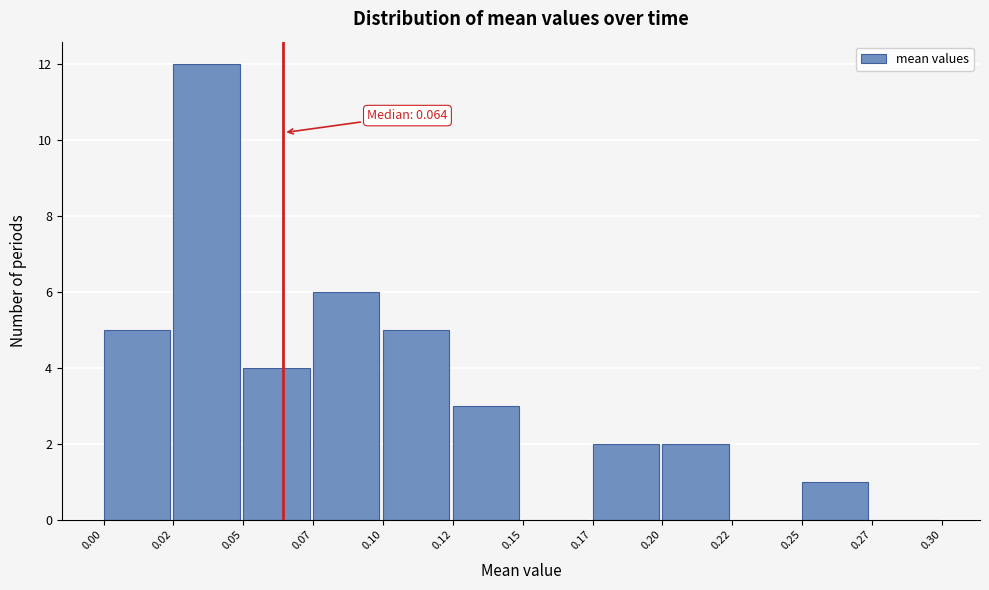

Reading left to right, extract all data points from this chart.

0.00=5	0.02=12	0.05=4	0.07=6	0.10=5	0.12=3	0.15=0	0.17=2	0.20=2	0.22=0	0.25=1	0.27=0